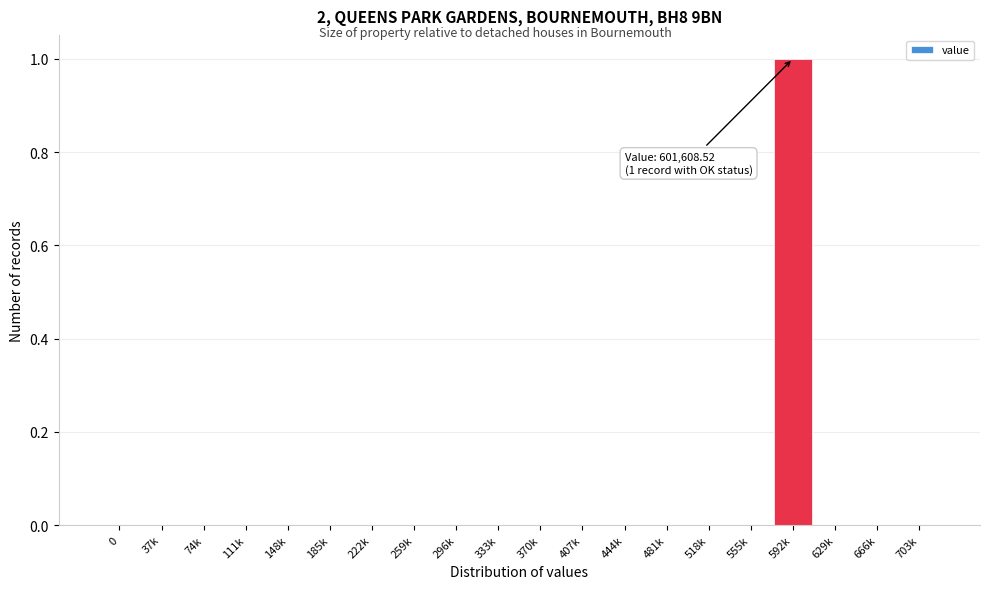

Reading left to right, list all the values displayed in this chart.

0=0	37k=0	74k=0	111k=0	148k=0	185k=0	222k=0	259k=0	296k=0	333k=0	370k=0	407k=0	444k=0	481k=0	518k=0	555k=0	592k=1	629k=0	666k=0	703k=0